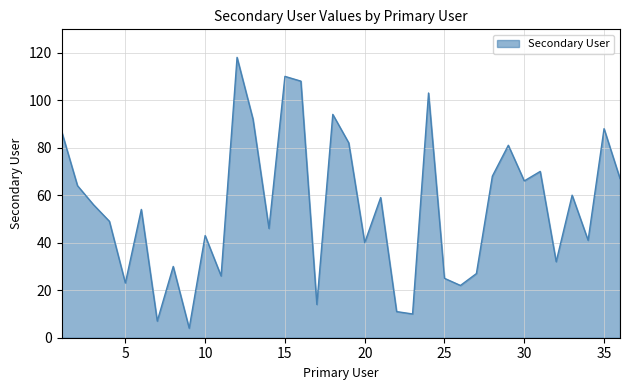

What is the maximum value shown in the chart?

118